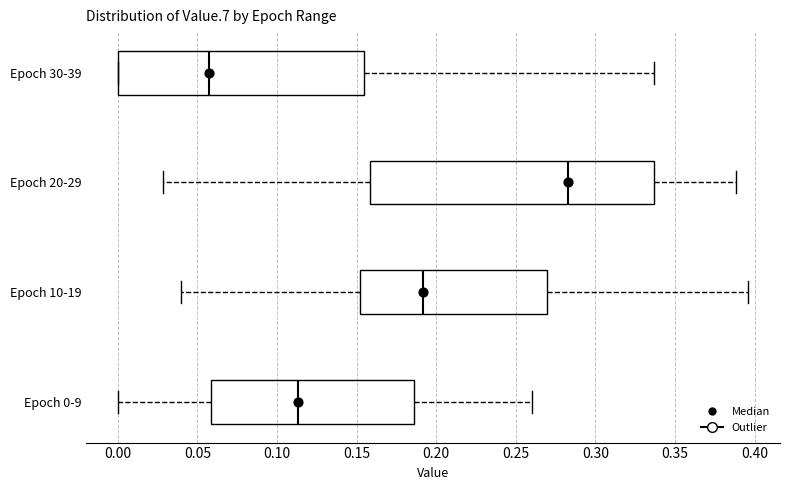

Where is the right edge of the box for Epoch 0-9 on the x-axis? The values are not printed on the chart, so give them approximately, as read against the axis.

0.185